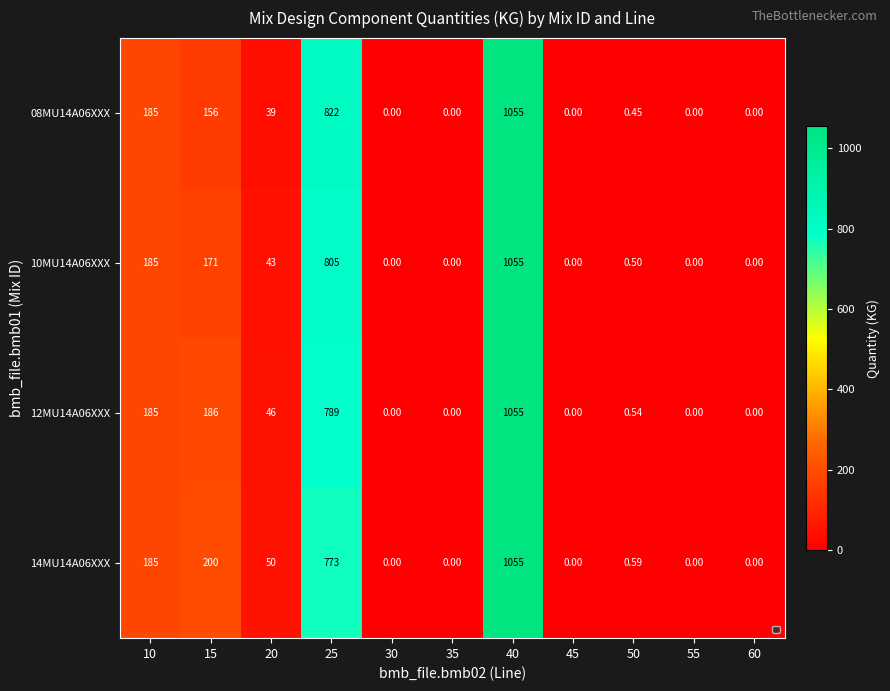

At how many categories does at least one series exceed 950?

1